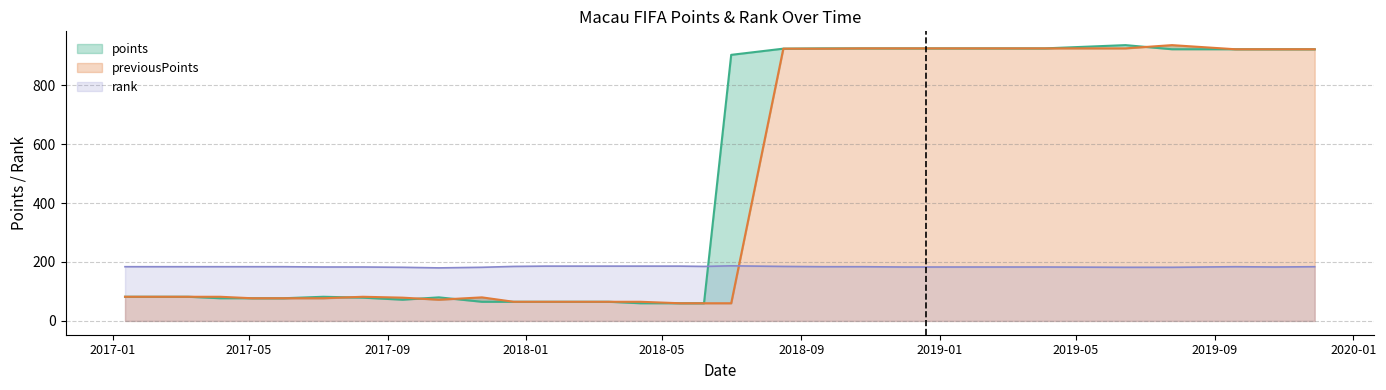

What is the label of the 7th point from the left?

2017-07-06